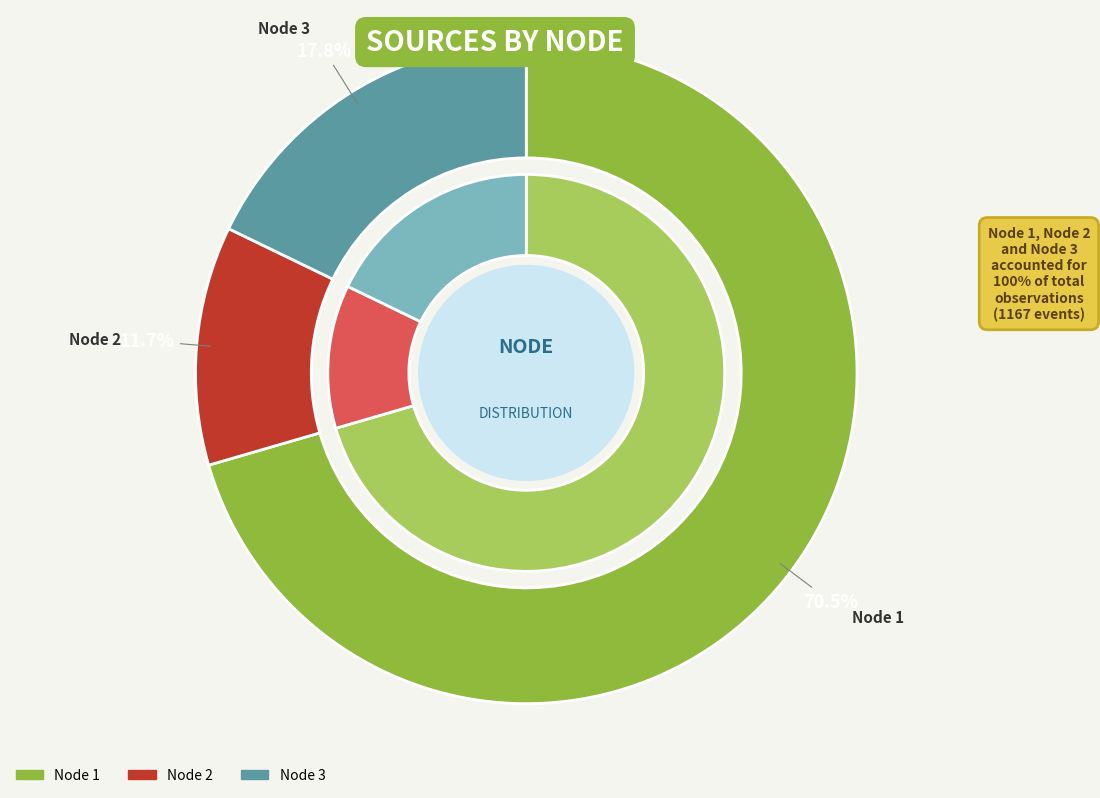

Does Node 1 represent more than half of the total?

Yes